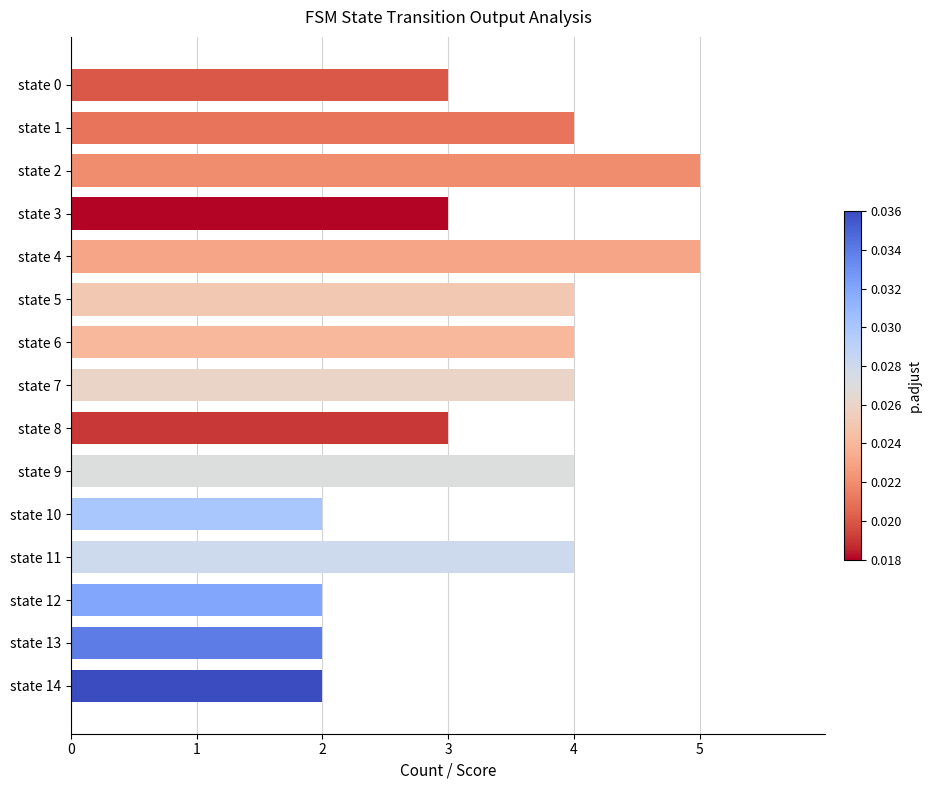

Which has a higher value, state 4 or state 5?

state 4